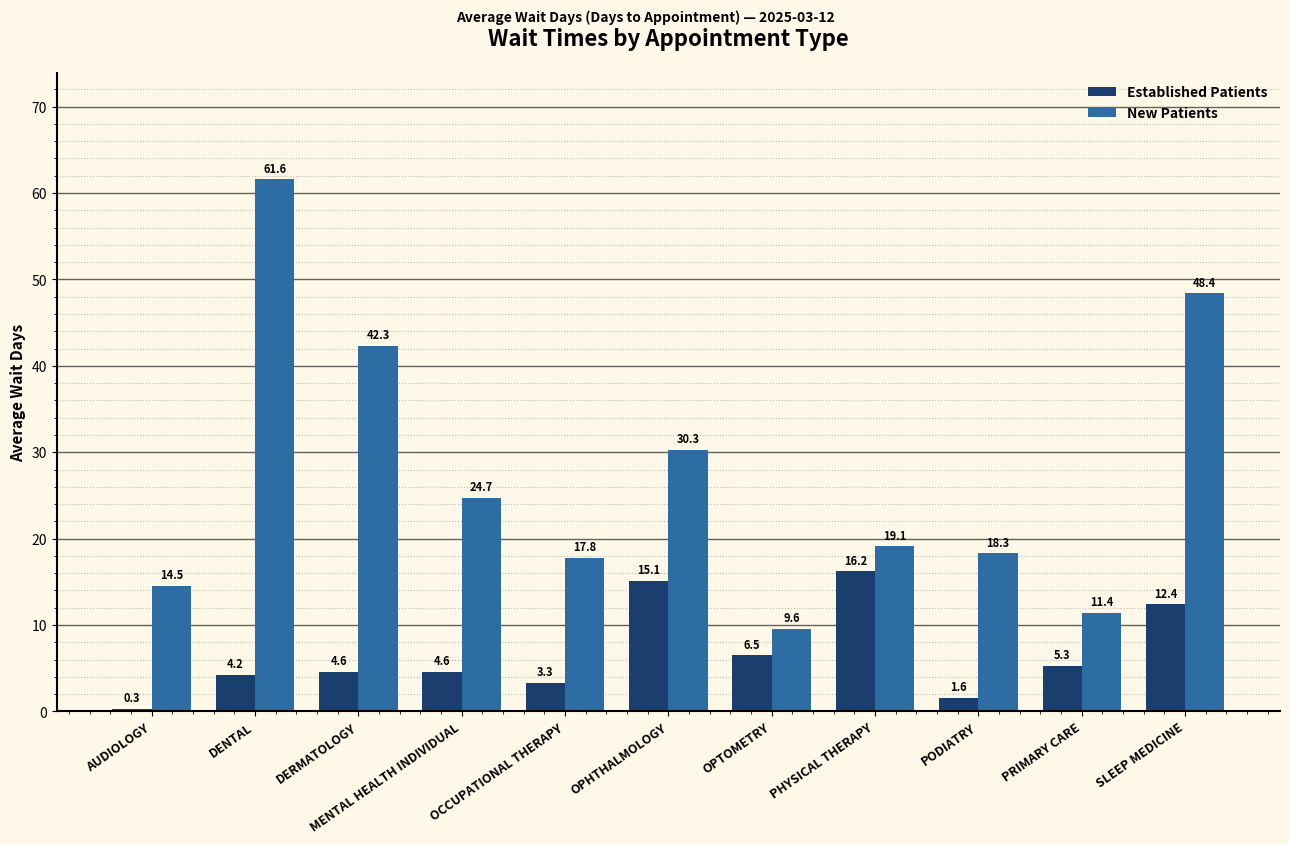

At which label does Established Patients reach its minimum?

AUDIOLOGY